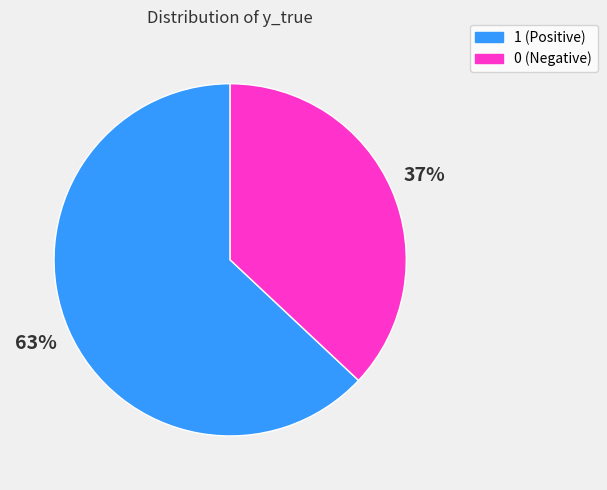

Is it true that 0 is 25% of the pie?

False